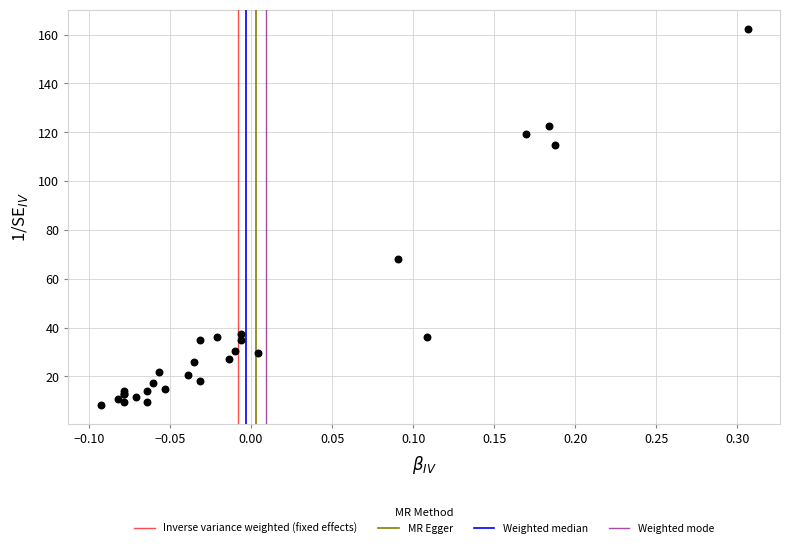

What Y value in the scatter plot is closest to 85?

68.2